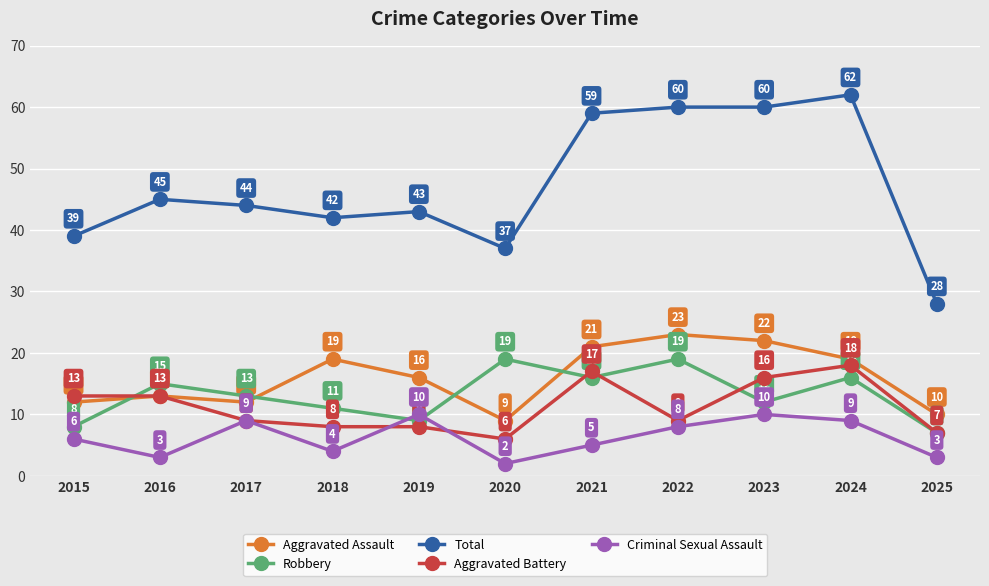

How many interior local valleys does the Criminal Sexual Assault series have?

3